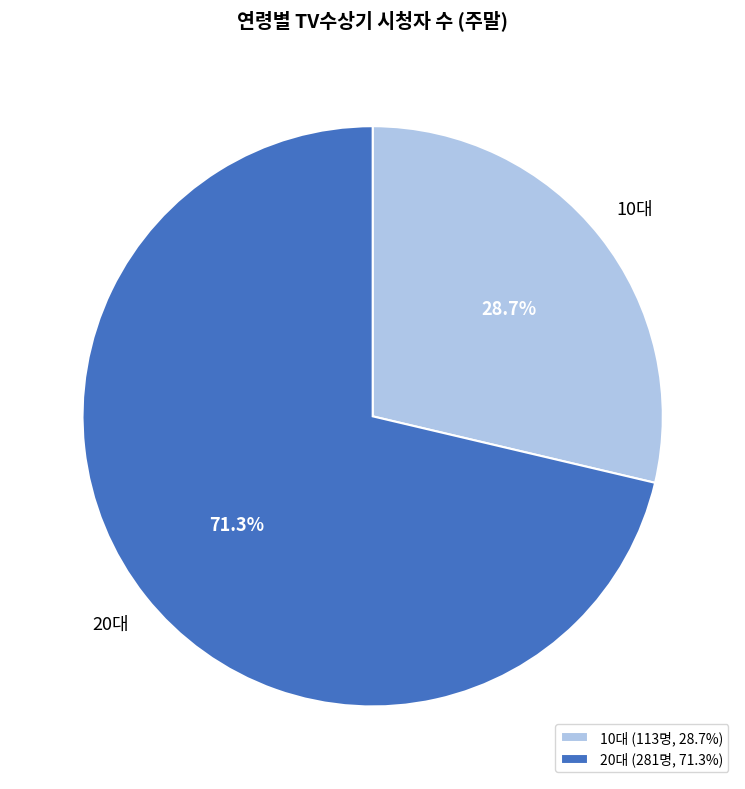

Which category has the smallest portion of the pie?

10대